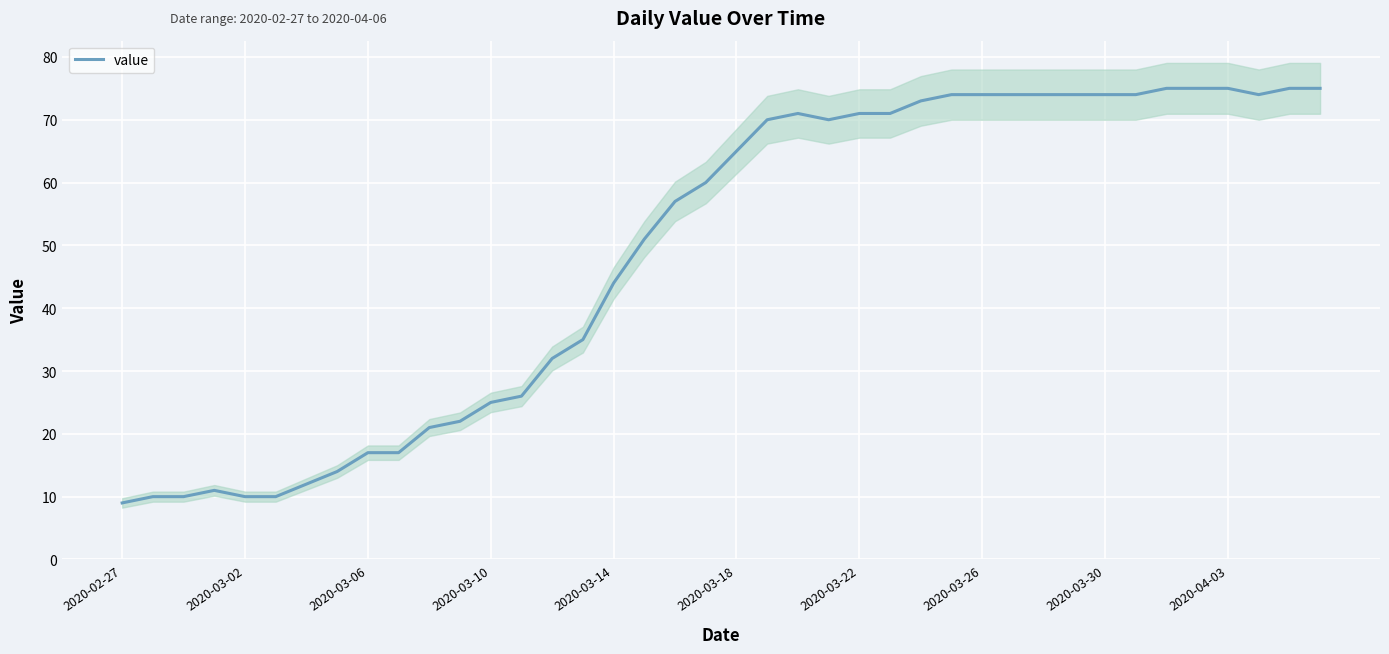

What value does the data have at 39, to the nearest 5?

75